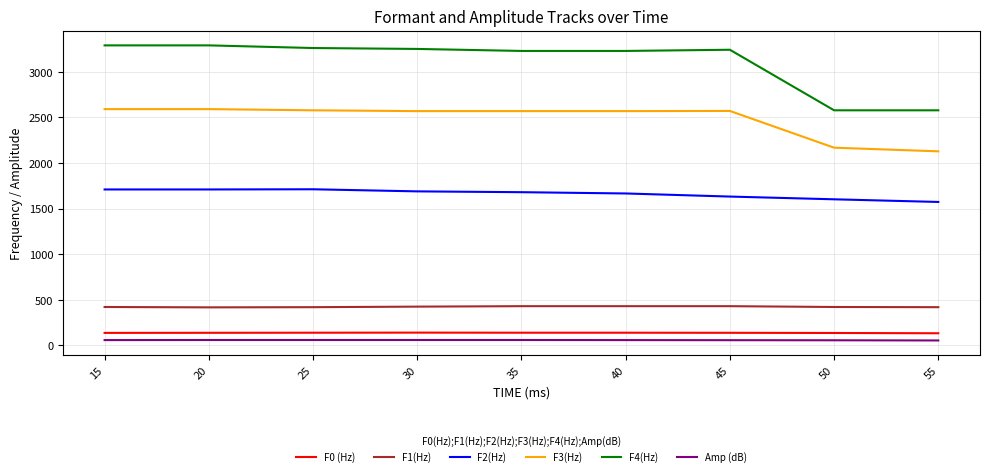

What is the maximum value shown in the chart?

3290